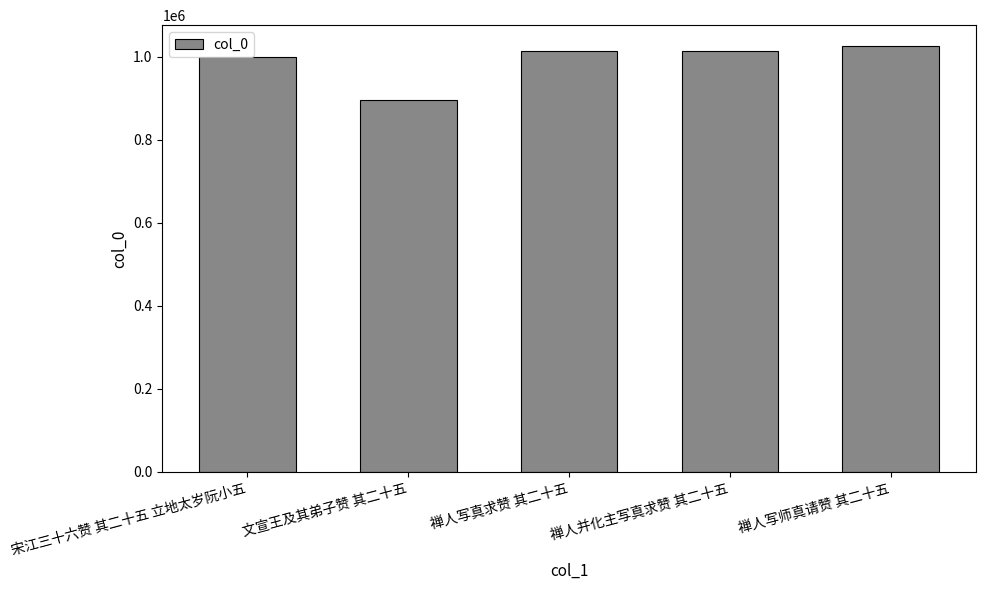

Which label corresponds to the smallest value in the chart?

文宣王及其弟子赞 其二十五